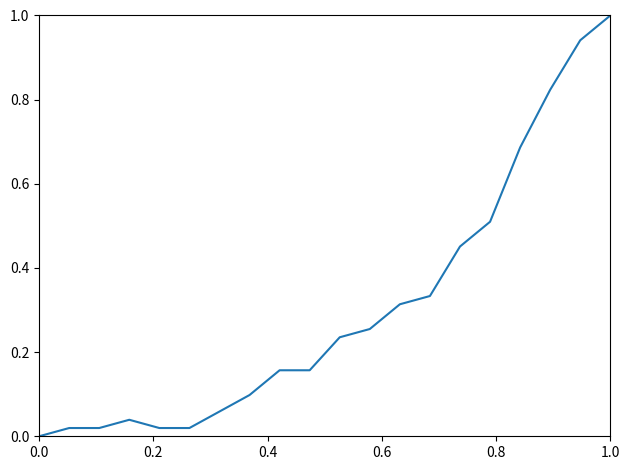

What is the difference between the maximum and minimum values?

1.0